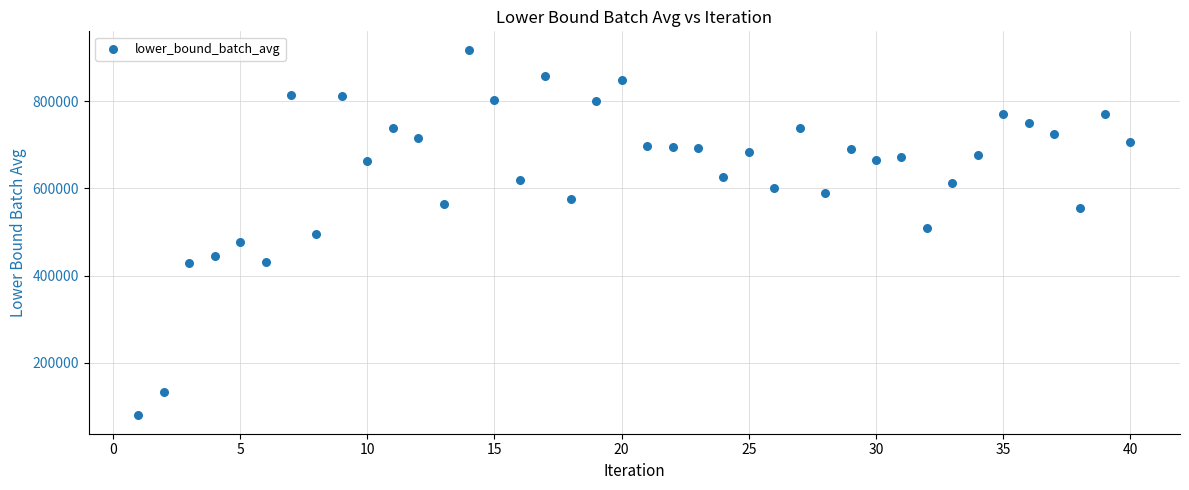

What is the range of Y values (max minus min)?

838706.2